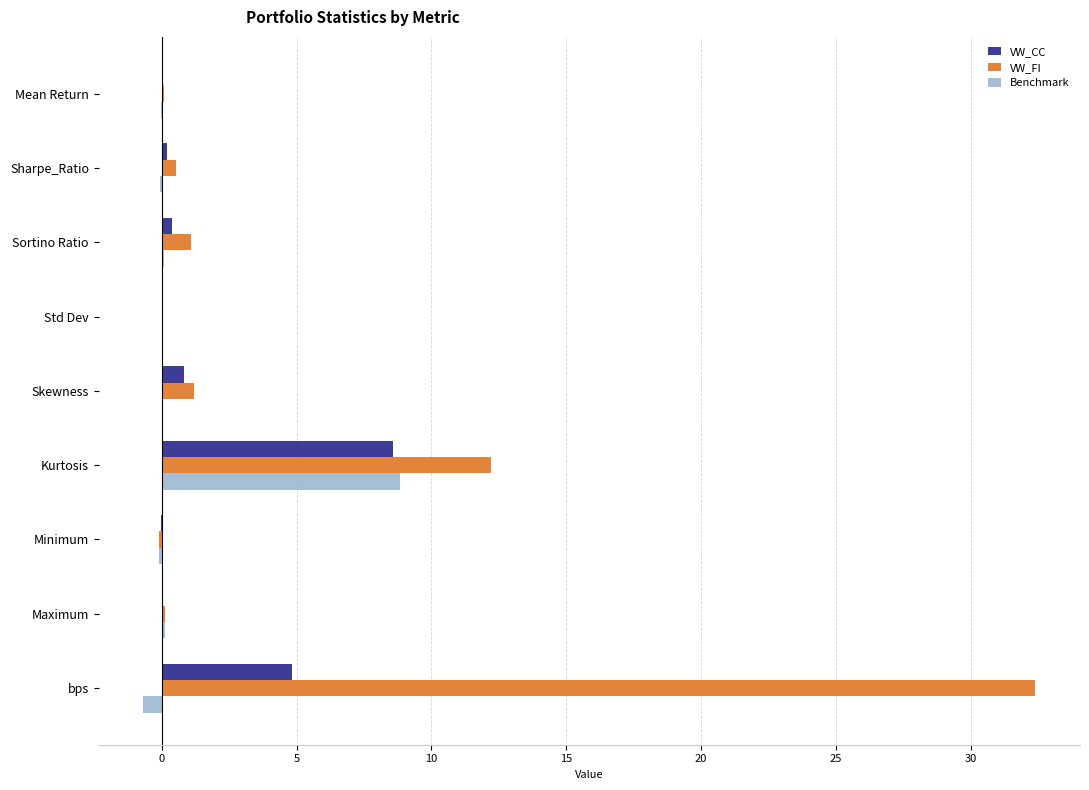

Is it true that VW_CC equals 0.0 at Maximum?

True